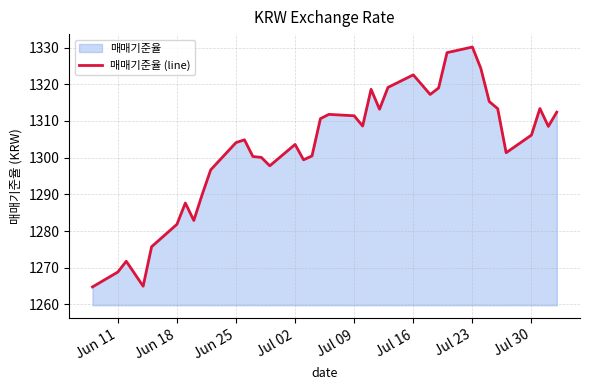

Is it true that the value at Jul 30 is 1306.2?

True